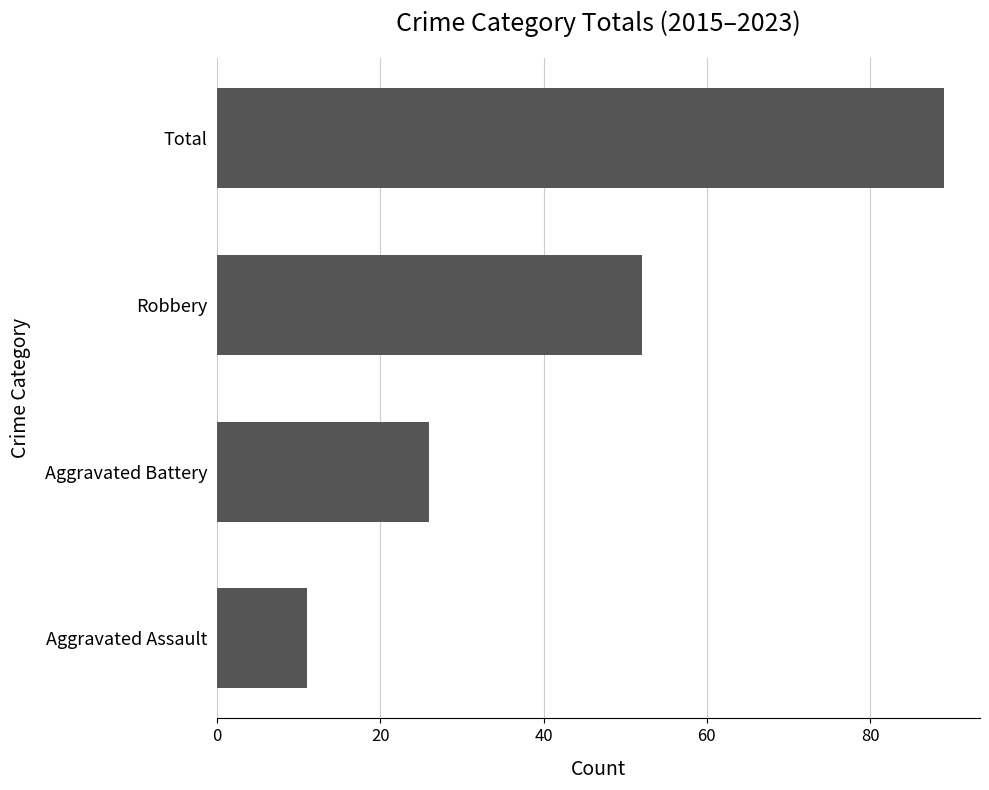

What is the change in value from Aggravated Assault to Total?

+78